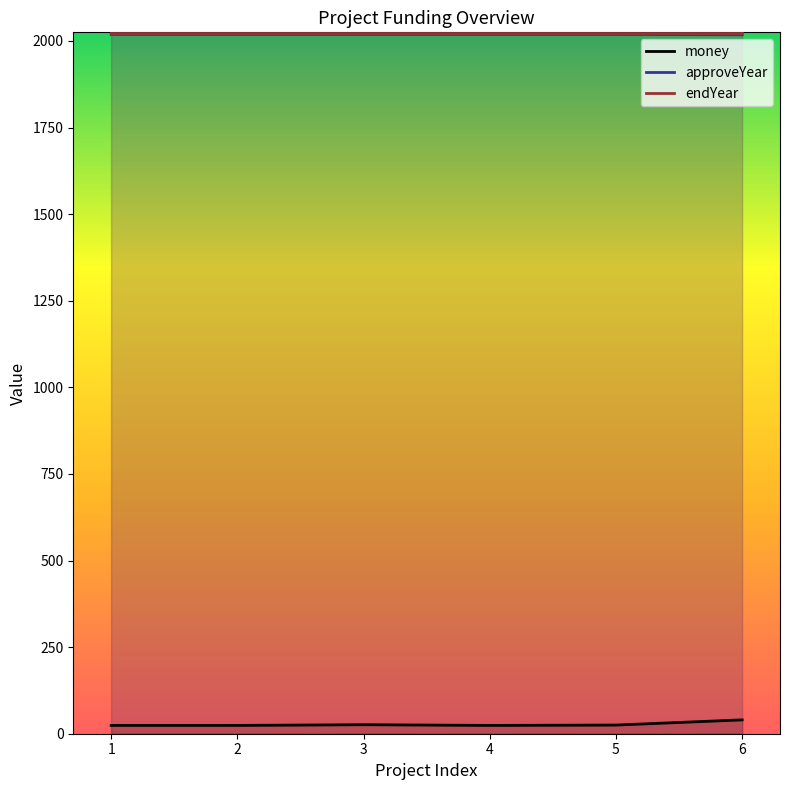

True or false: money and approveYear cross at least once.

False